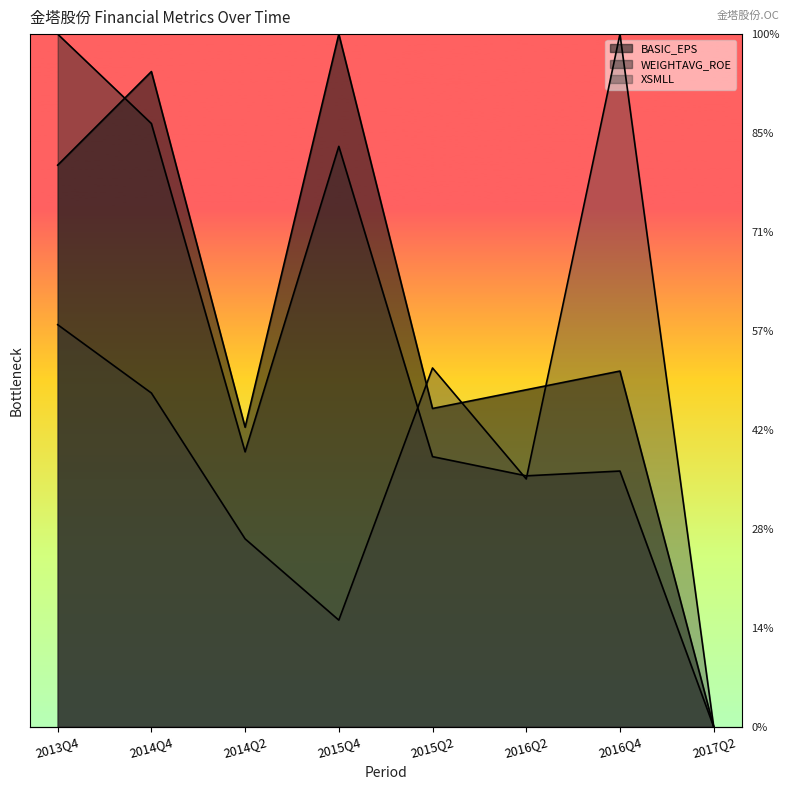

Reading left to right, list all the values displayed in this chart.

BASIC_EPS: 2013Q4=28.4	2014Q4=33.1	2014Q2=15.1	2015Q4=35.0	2015Q2=16.1	2016Q2=17.0	2016Q4=18.0	2017Q2=0.0
WEIGHTAVG_ROE: 2013Q4=35.0	2014Q4=30.5	2014Q2=13.9	2015Q4=29.3	2015Q2=13.6	2016Q2=12.7	2016Q4=12.9	2017Q2=0.0
XSMLL: 2013Q4=20.3	2014Q4=16.9	2014Q2=9.5	2015Q4=5.4	2015Q2=18.1	2016Q2=12.5	2016Q4=35.0	2017Q2=0.0